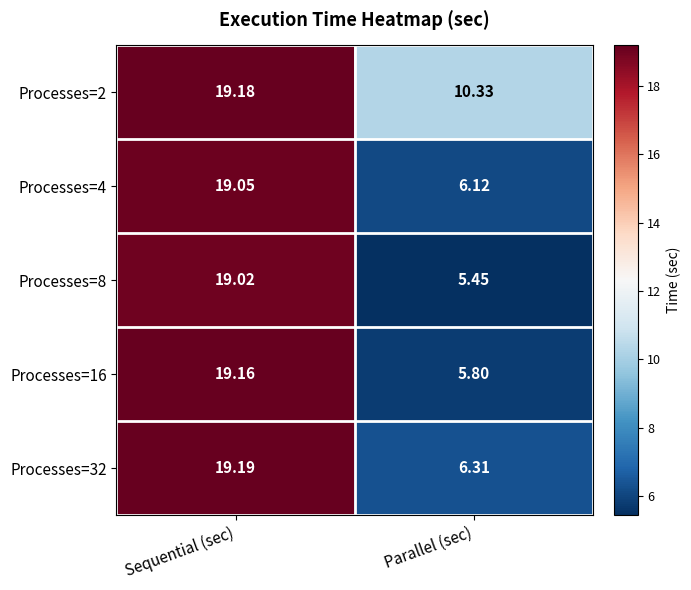

At how many categories does at least one series exceed 8?

2